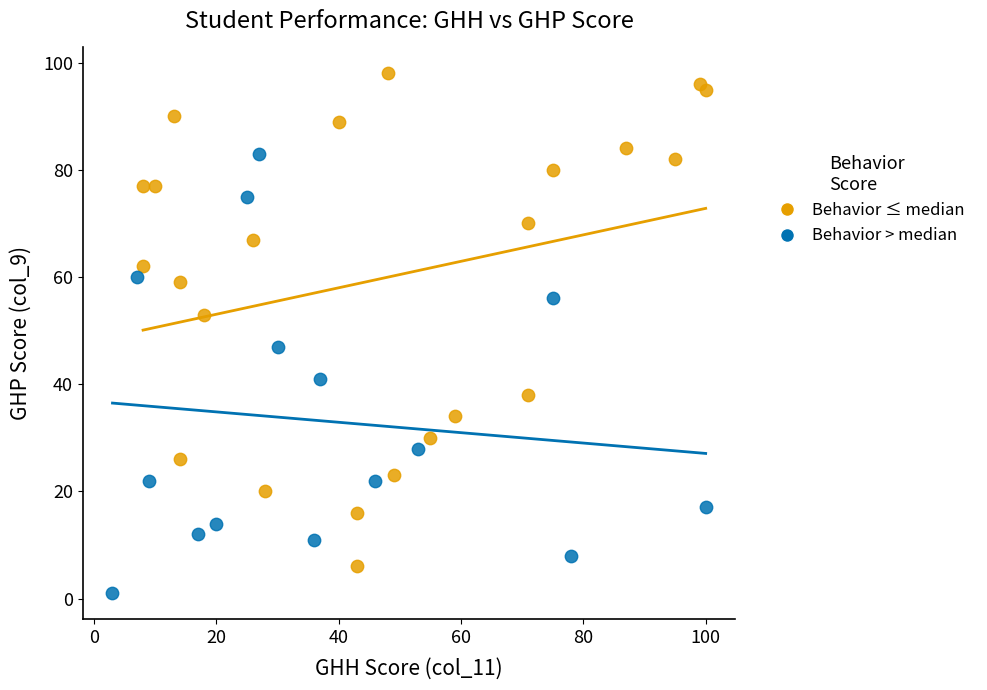

What are all the series names shown in the legend?

Behavior ≤ median, Behavior > median